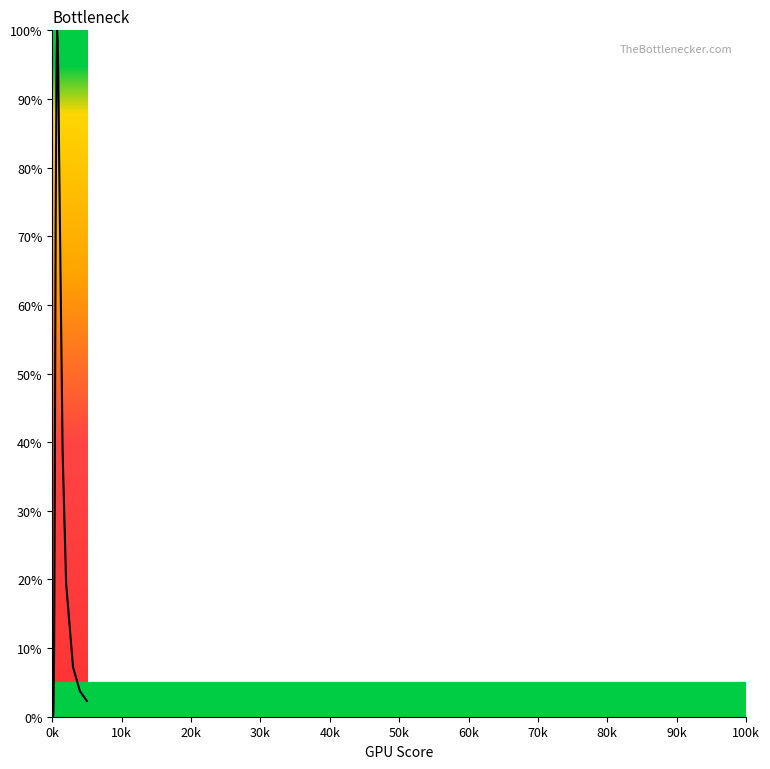

How many values are below 6?

20